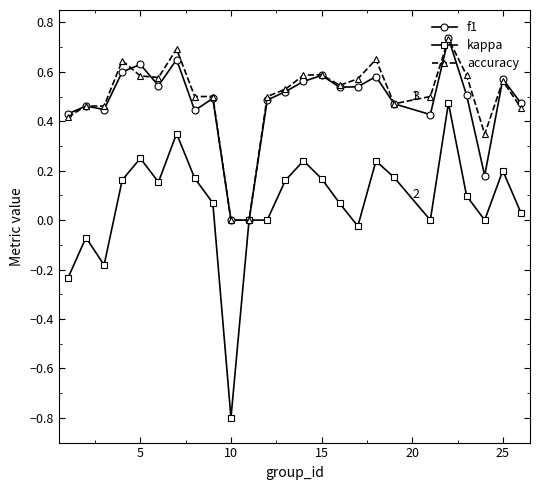

Which series has the largest total across all categories?

accuracy